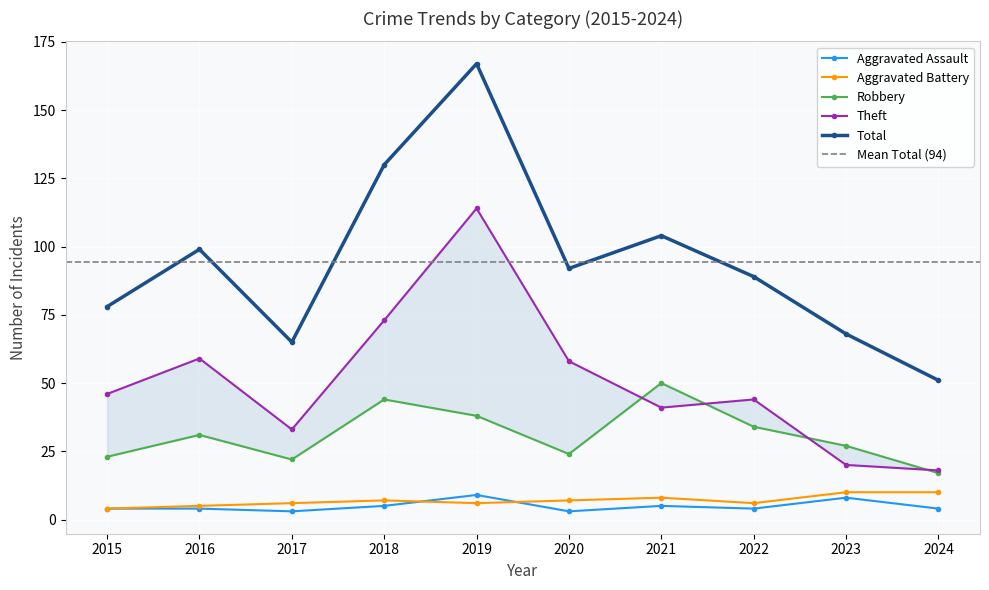

True or false: Total has more than 2 points higher than both neighbors.

True